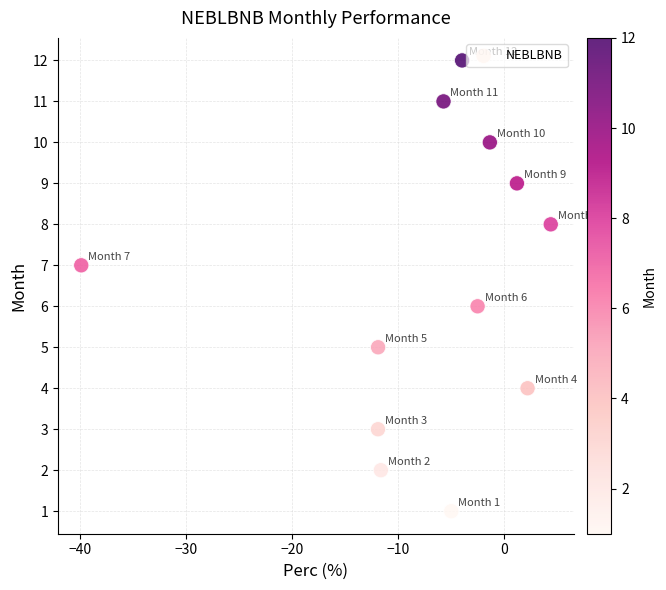

What is the range of Y values (max minus min)?

11